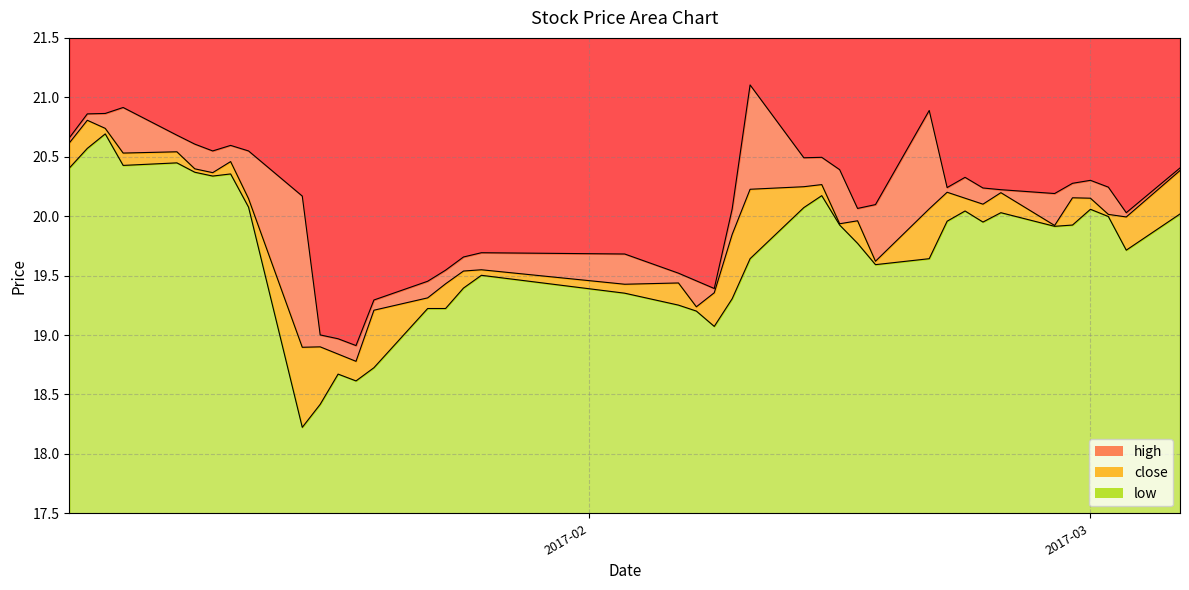

The value of high at 2017-01-26 is 19.7. True or false?

True